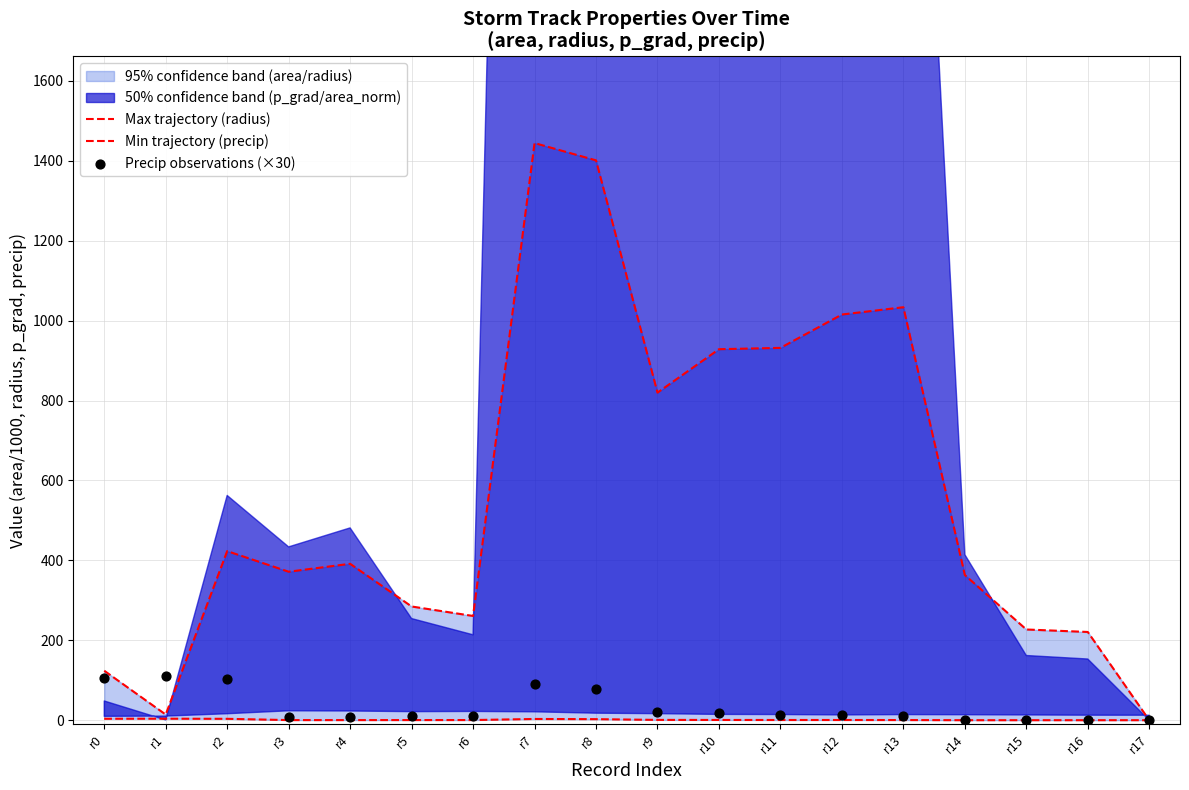

Which series reaches the minimum Y coordinate?

Max trajectory (radius)